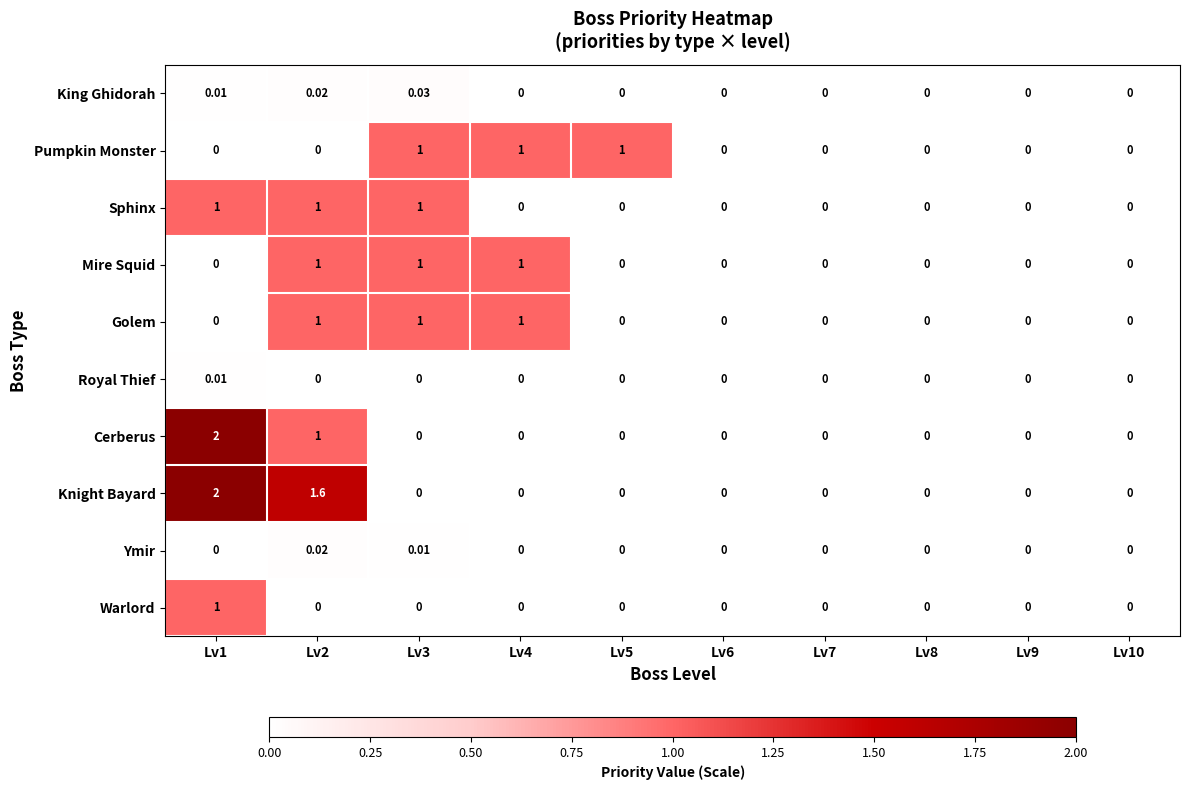

Which series has the largest total across all categories?

Knight Bayard